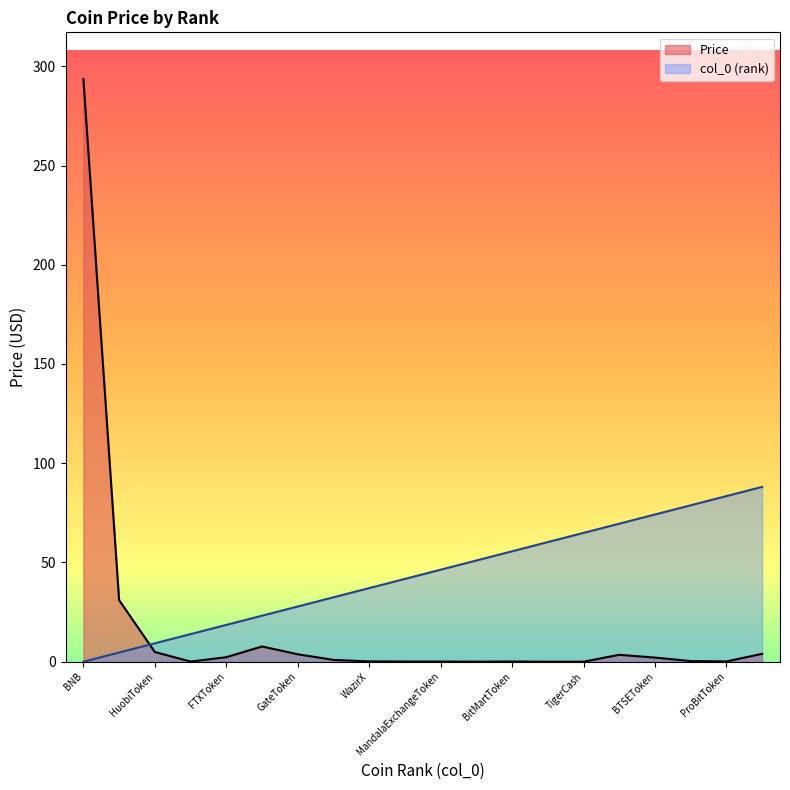

Which series changed the most between BNB and BTSEToken?

Price